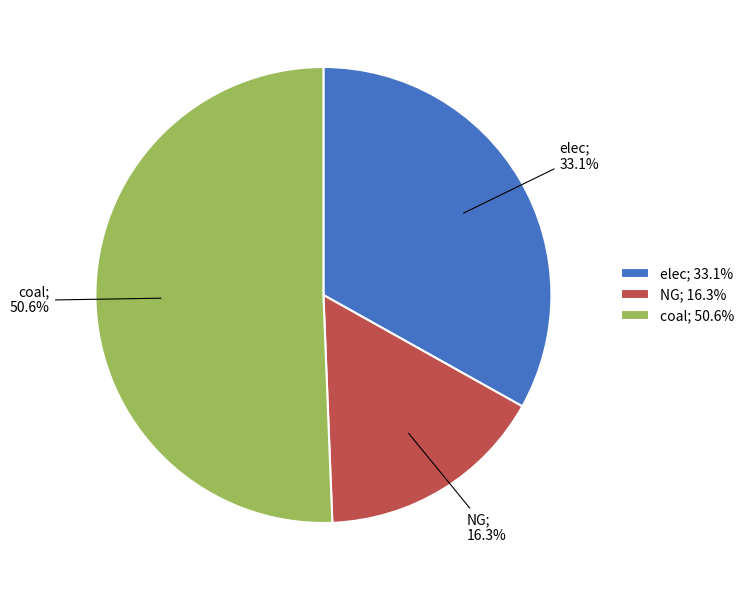

Which slice represents more than half of the pie?

coal